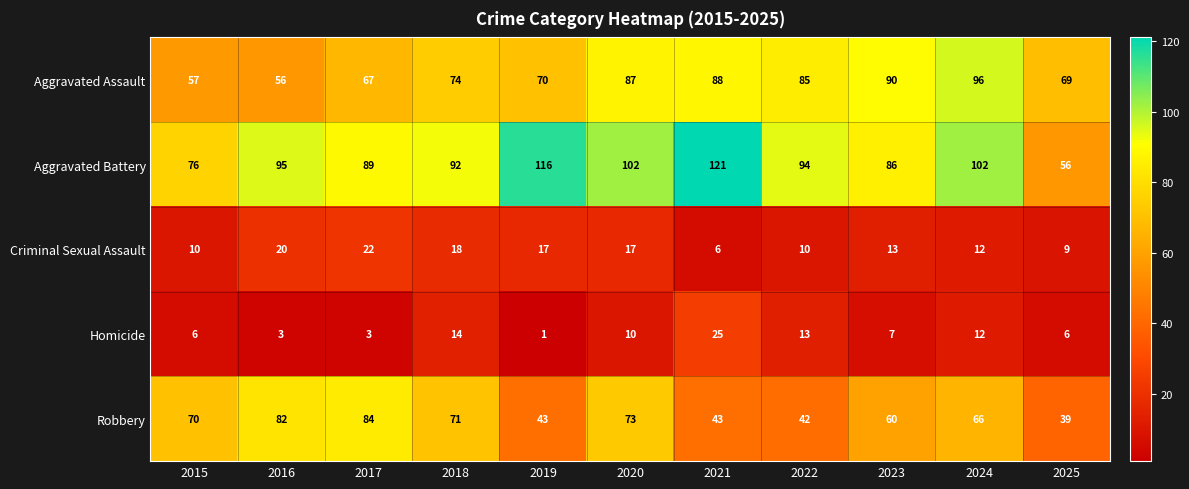

What is the approximate value of Robbery at 2023, to the nearest 10?

60